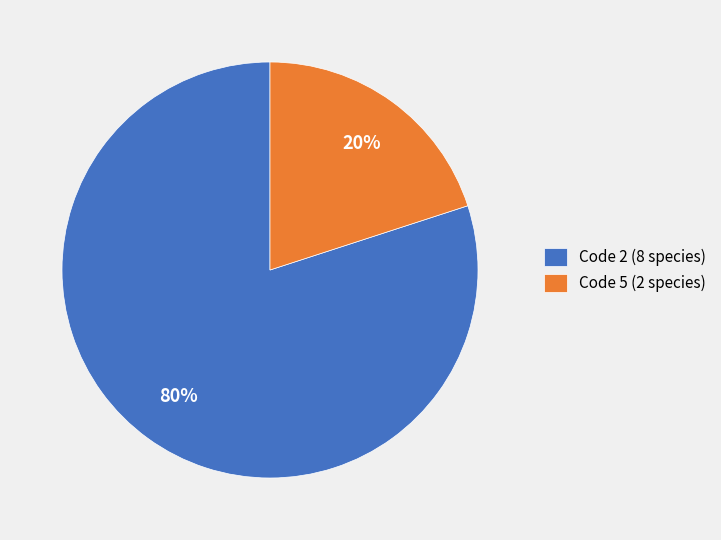

True or false: Code 5 (2 species) accounts for 20% of the total.

True